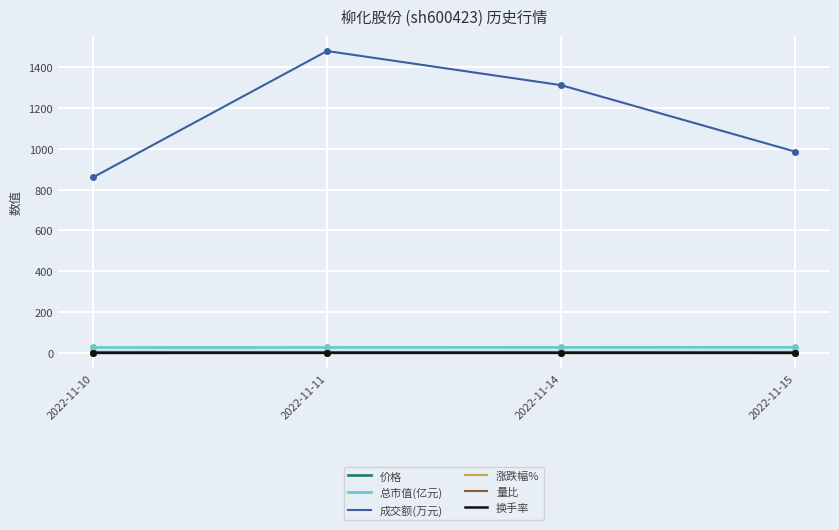

At how many categories does at least one series exceed 278?

4